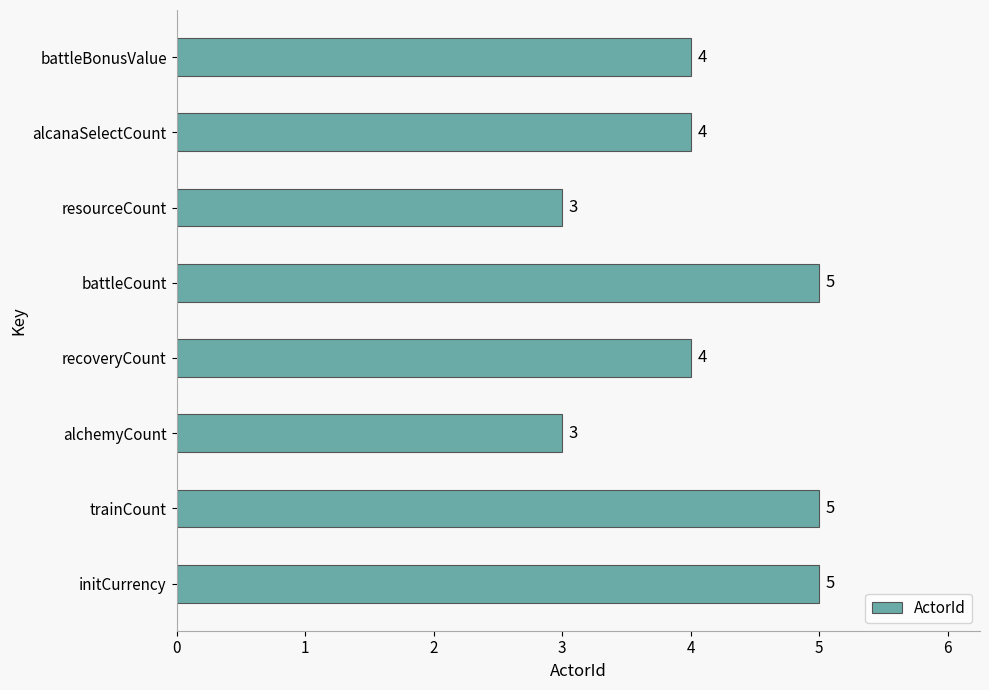

Is it true that the value at battleBonusValue is 5?

False